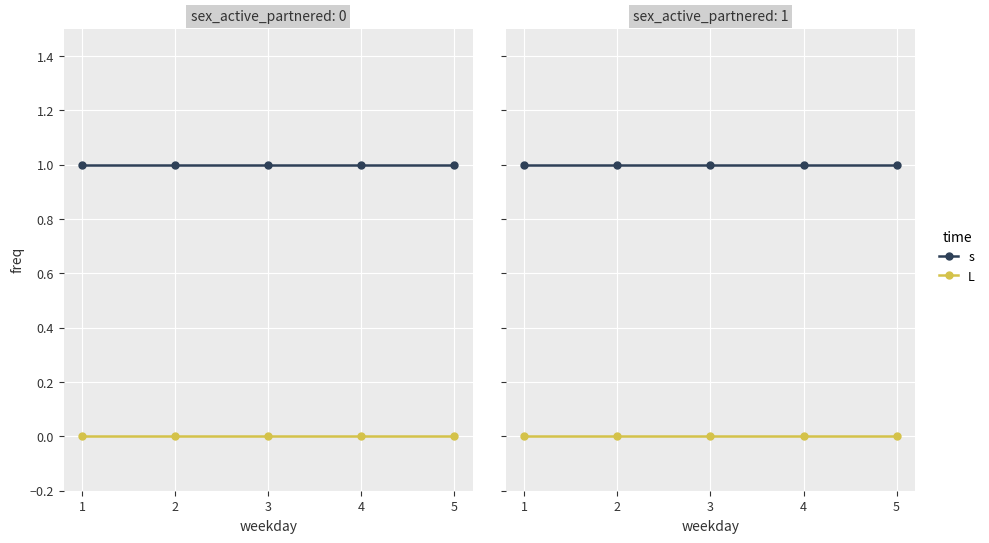

What is the sum of all s values?

5